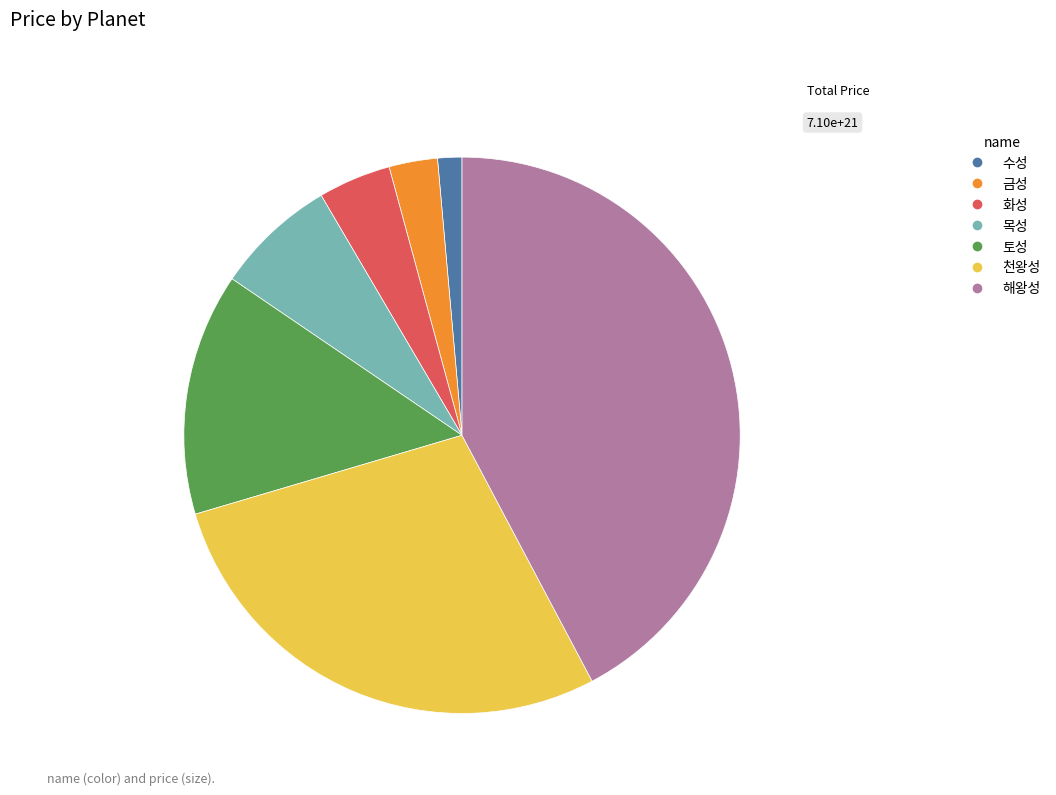

Combined, do 목성 and 토성 account for over 50%?

No